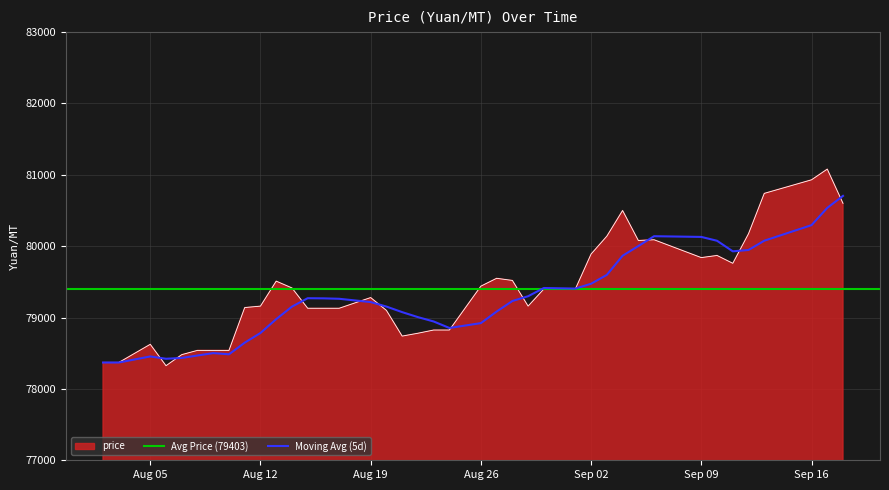

What is the smallest value displayed?

78325